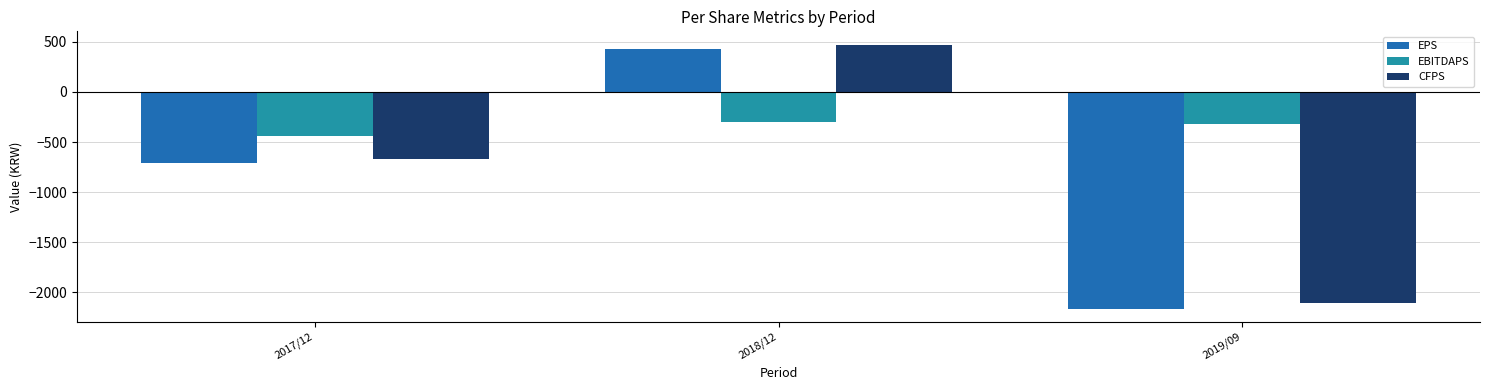

Which series changed the most between 2017/12 and 2018/12?

CFPS